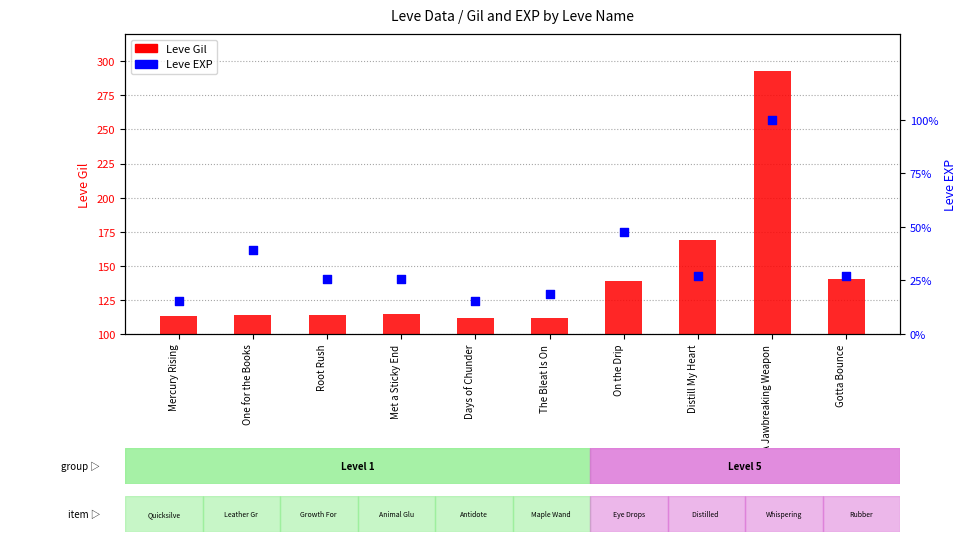

At how many categories does at least one series exceed 3860?

1